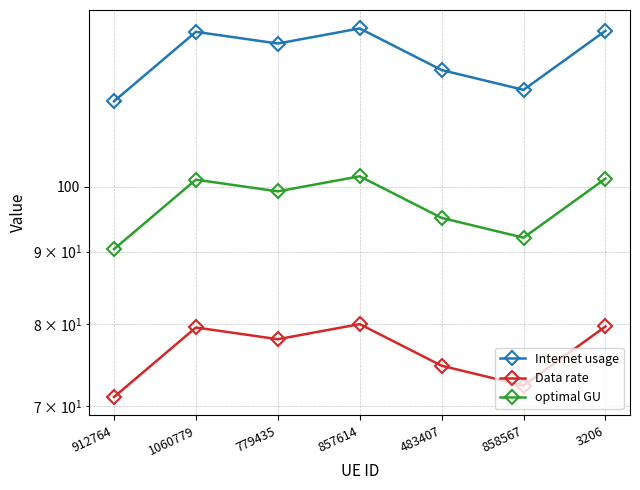

At which label does optimal GU first exceed 99?

1060779